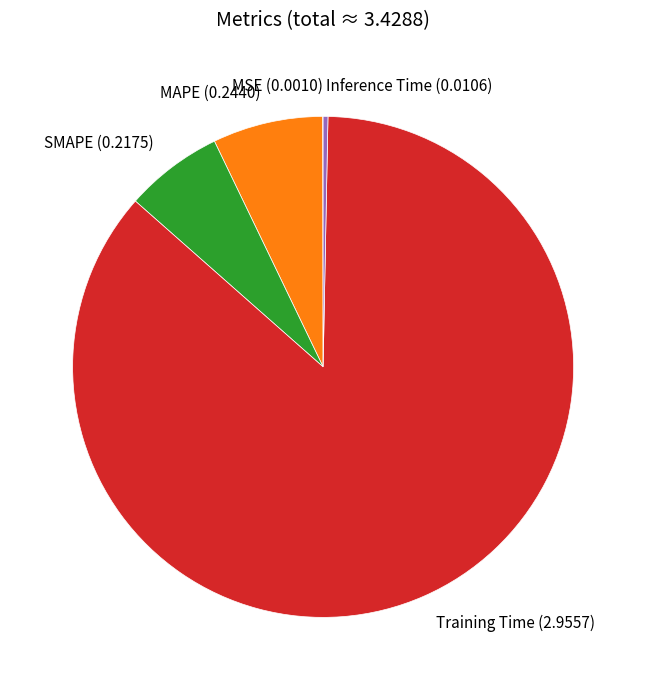

True or false: MAPE (0.2440) accounts for 20% of the total.

False